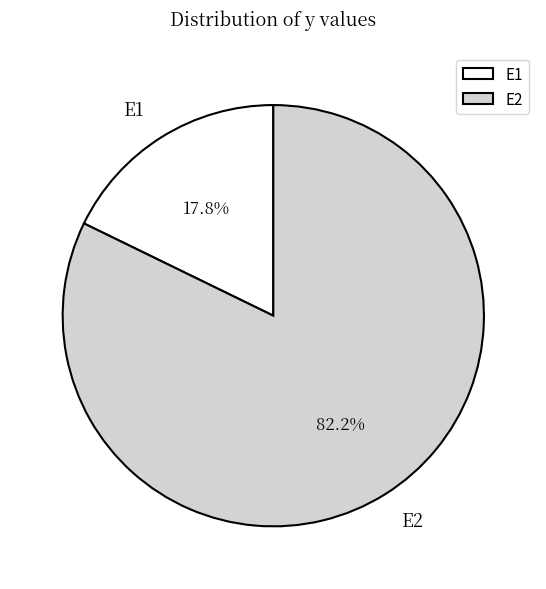

How many segments does this pie chart have?

2